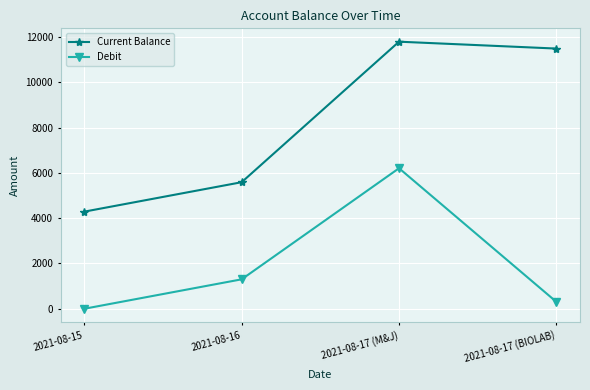

At which label does Current Balance first exceed 11491?

2021-08-17 (M&J)